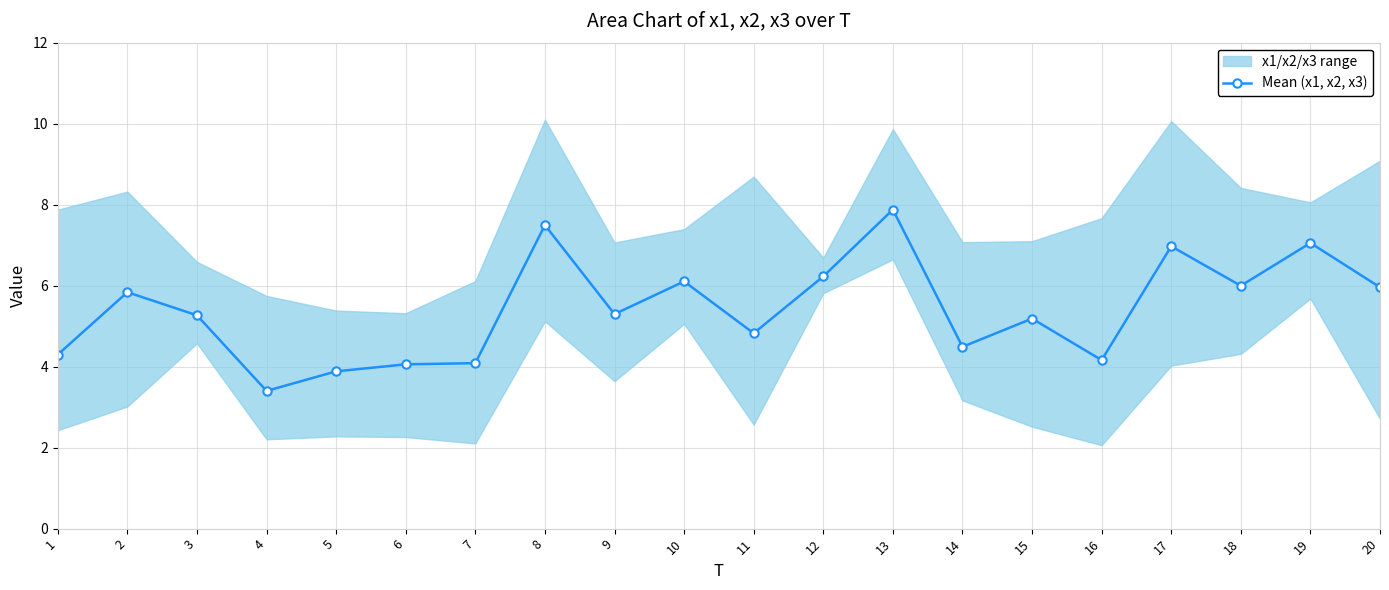

How many data points are above 5?

12